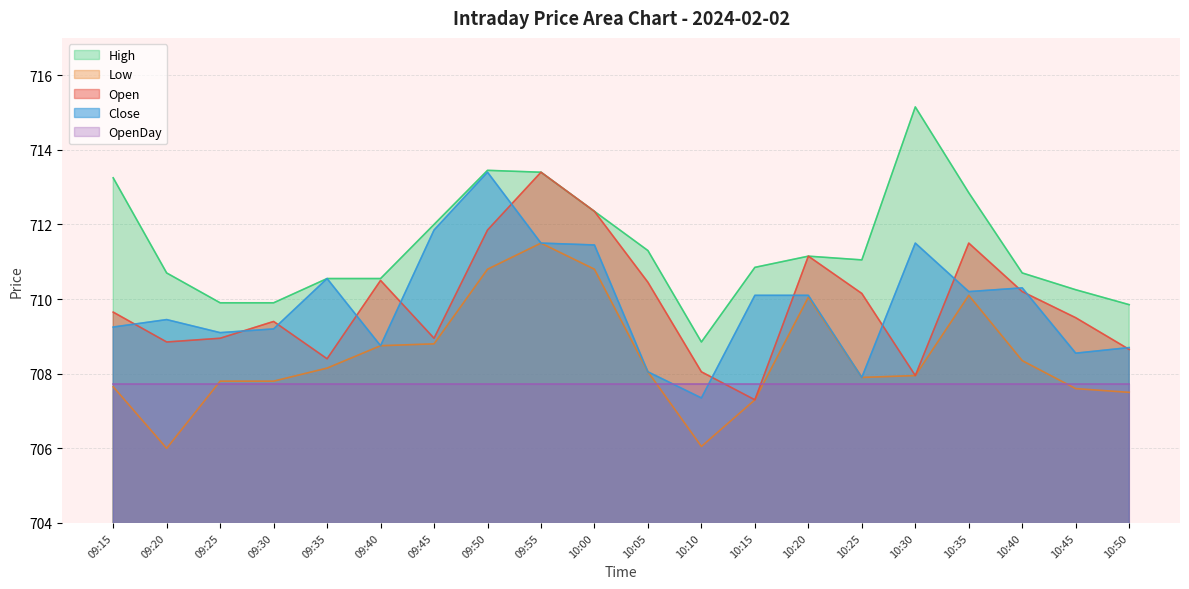

How many lines are shown in the chart?

5